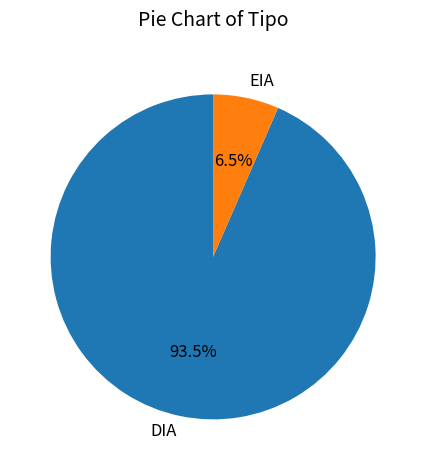

What is the smallest slice in the pie chart?

EIA